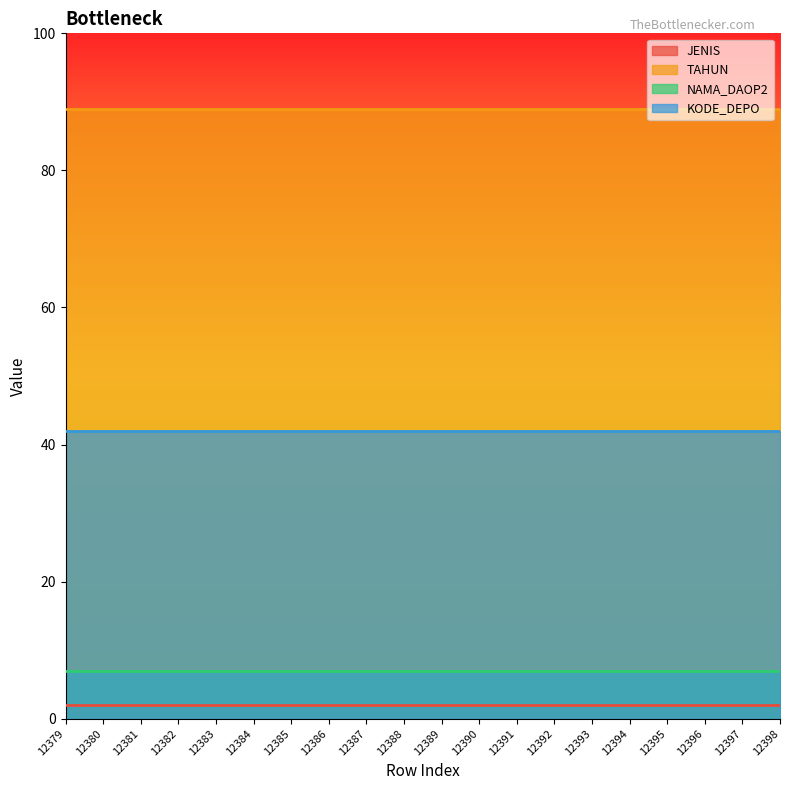

What are all the series names shown in the legend?

JENIS, TAHUN, NAMA_DAOP2, KODE_DEPO